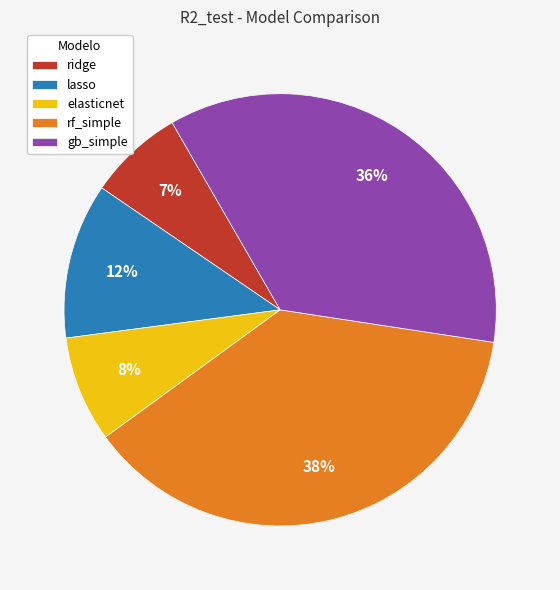

To the nearest percent, what percentage of the pie is elasticnet?

8%